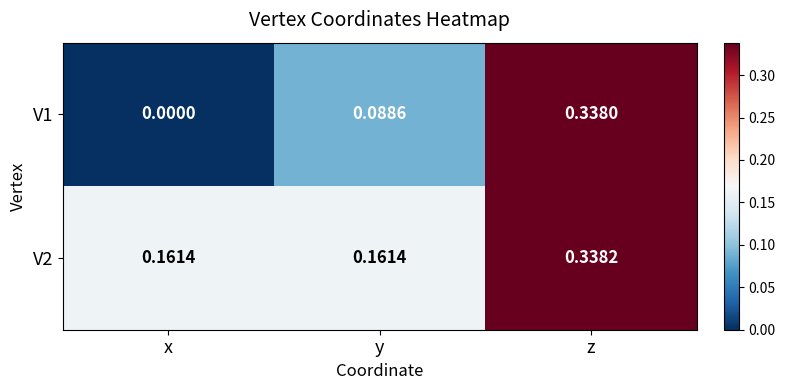

Which category has the lowest value in the V1 series?

x